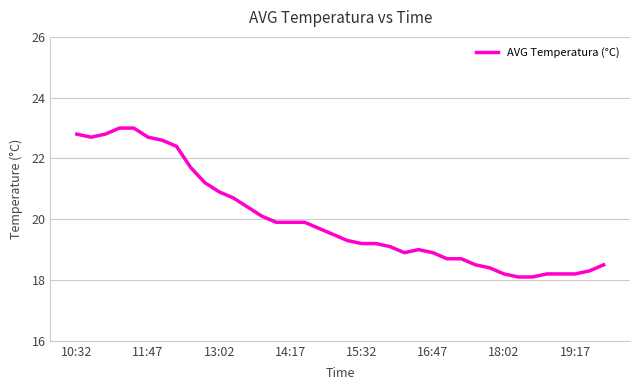

What is the value of the 5th point from the left?

23.0